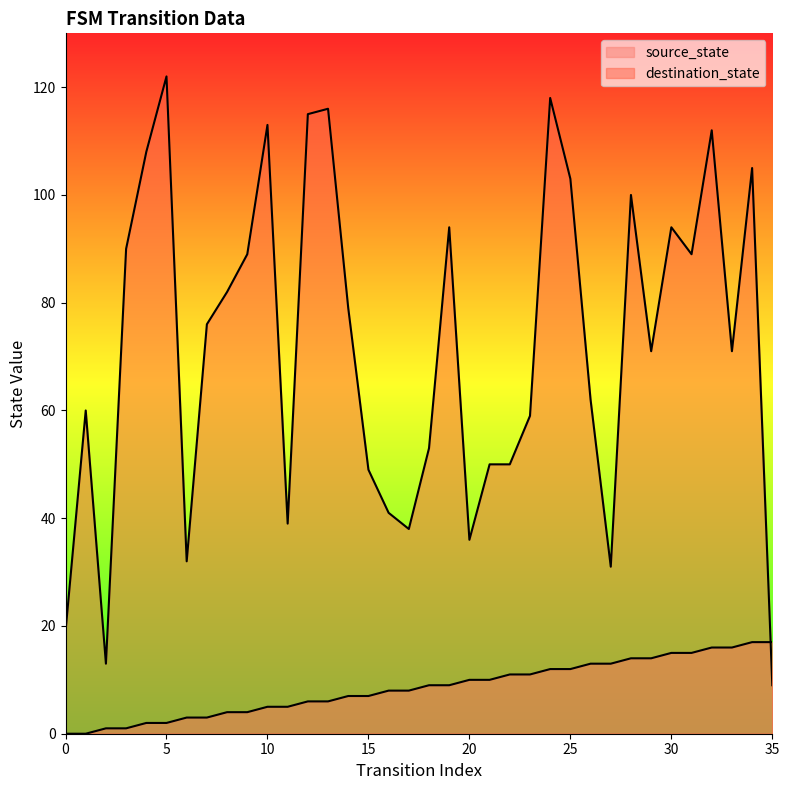

Which series has the largest total across all categories?

destination_state